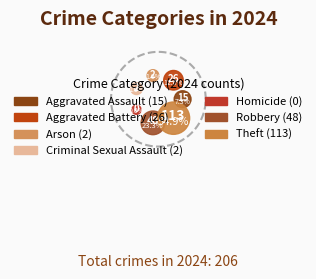

To the nearest percent, what portion does Arson represent?

1%